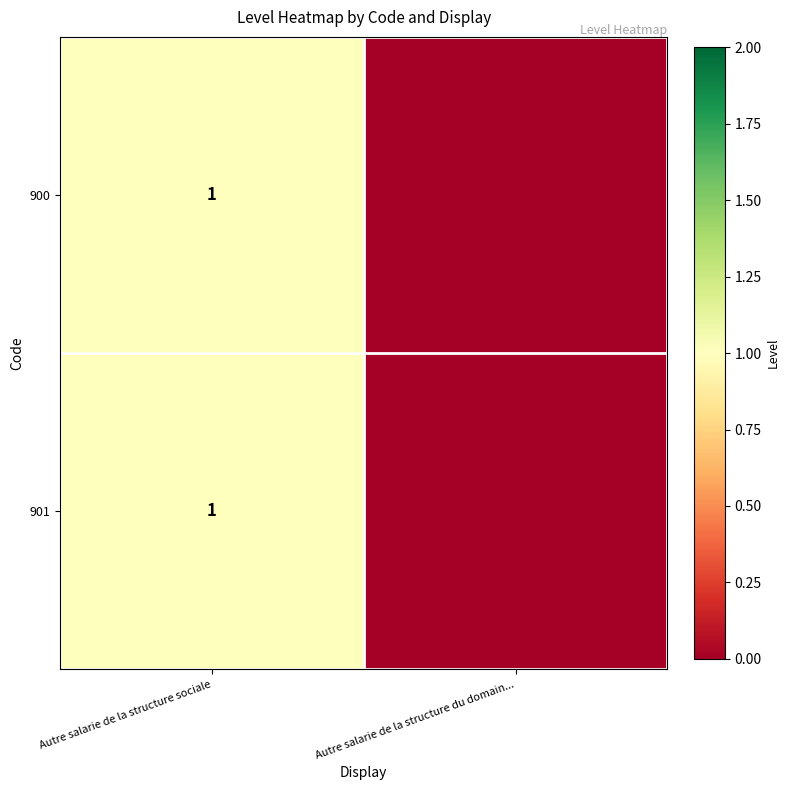

At how many categories does at least one series exceed 0?

1